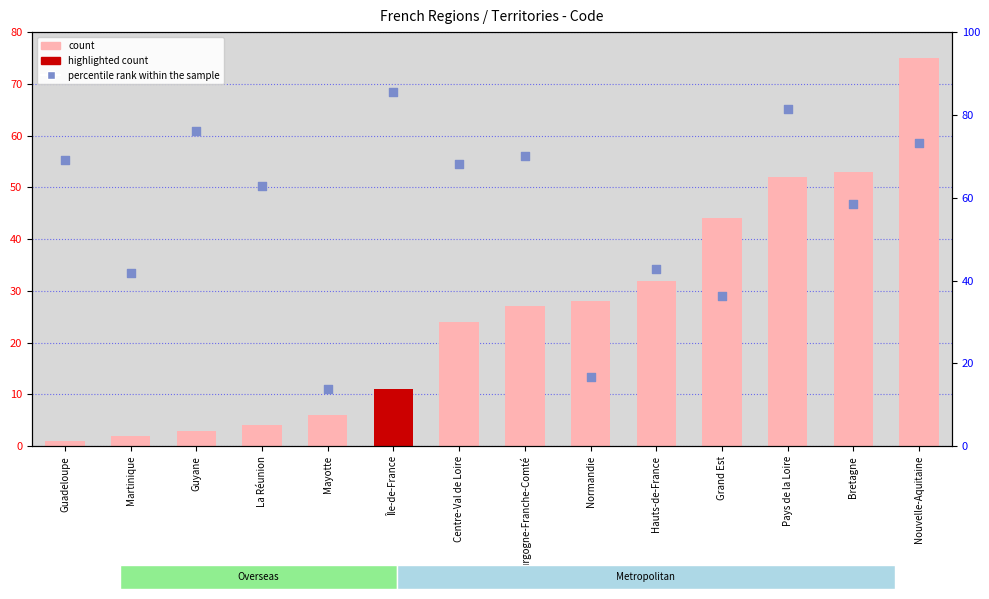

At how many categories does at least one series exceed 61?

3